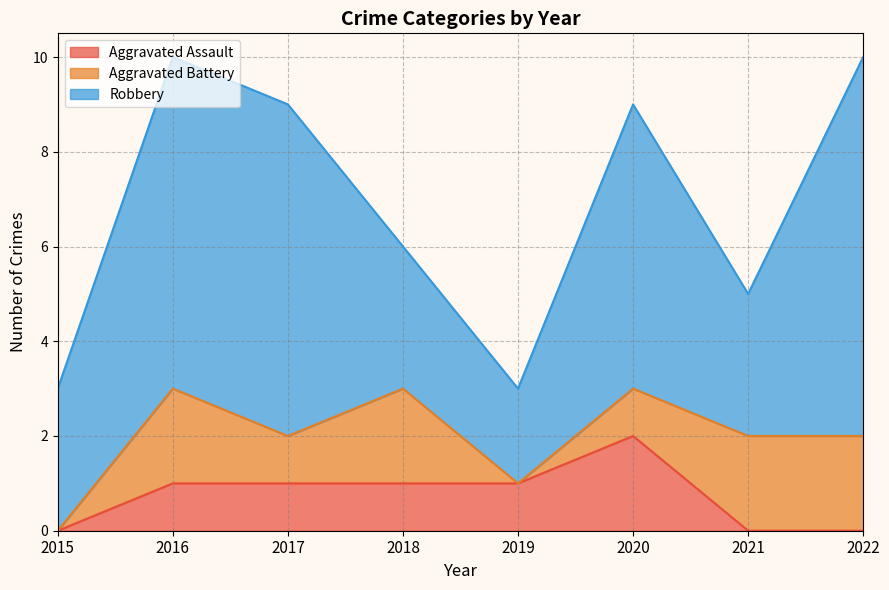

List the series in order of their peak value, lowest first.

Aggravated Assault, Aggravated Battery, Robbery